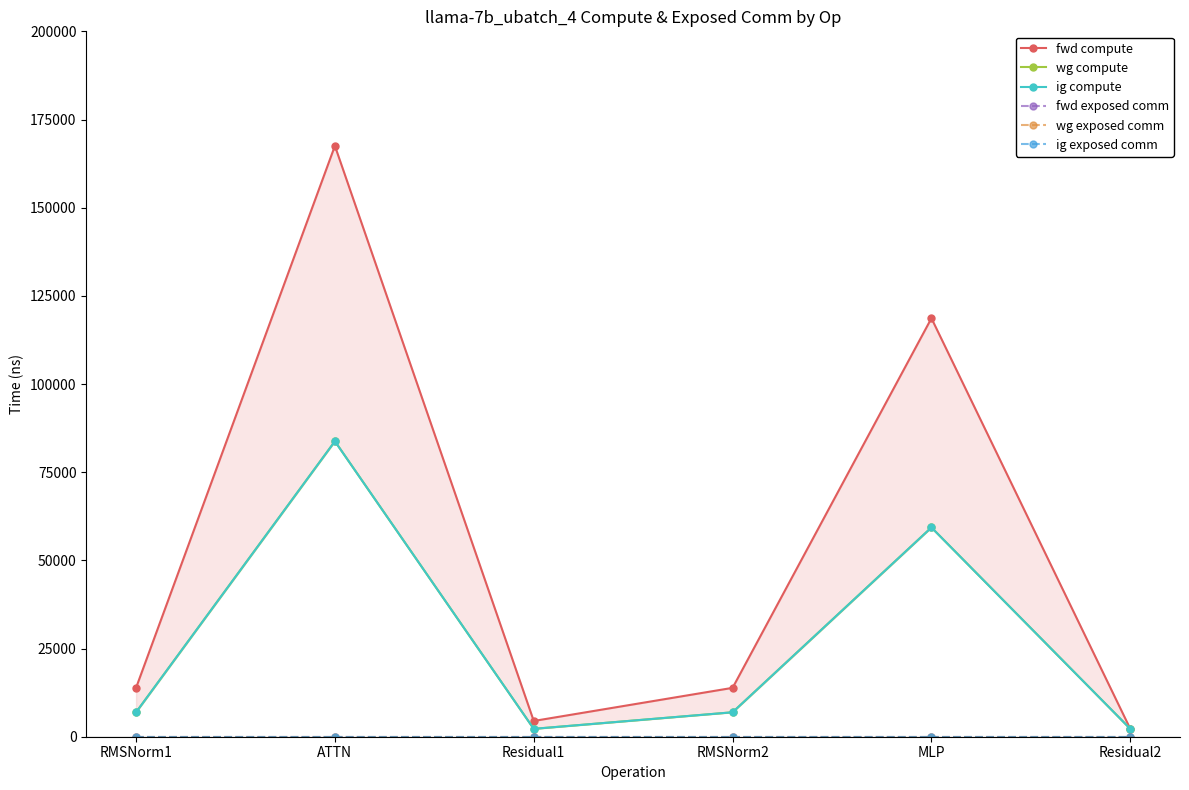

Between ATTN and Residual2, which series saw the biggest shift?

fwd compute